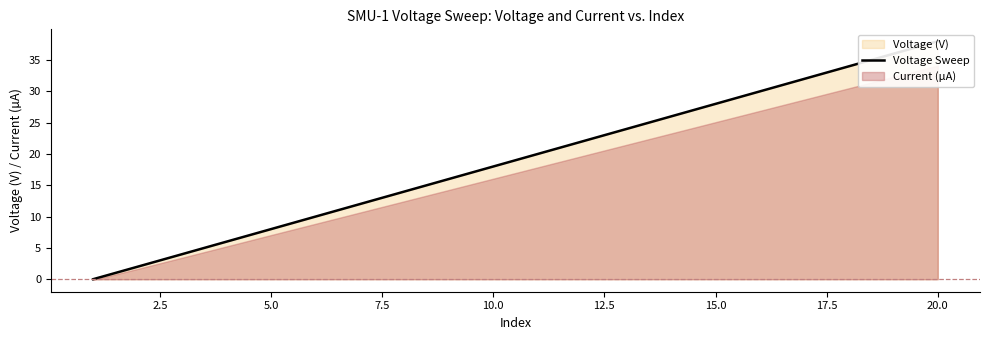

What is the sum of all values?

380.0